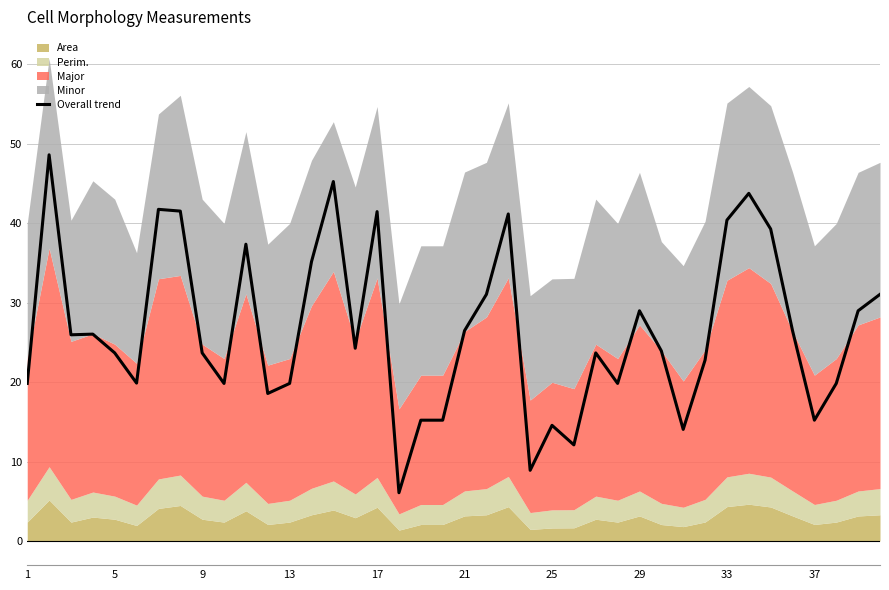

What is the lowest value of the Overall trend series?

6.1